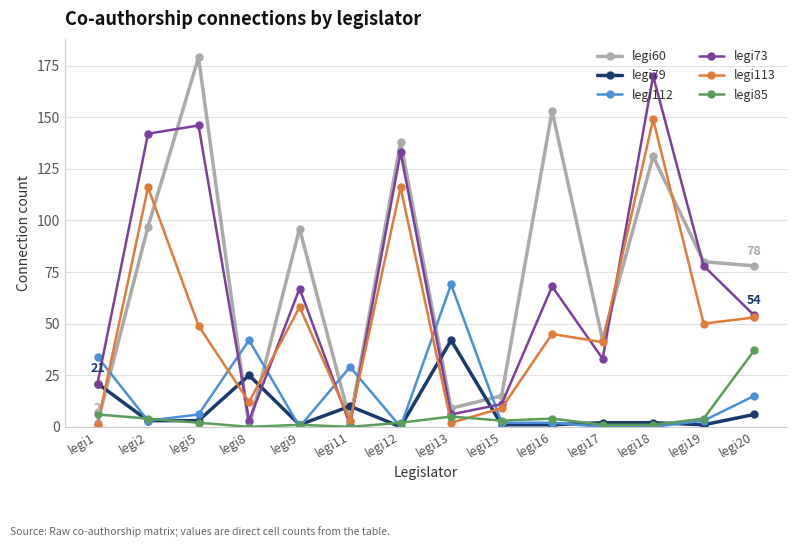

True or false: legi112 and legi60 cross at least once.

True